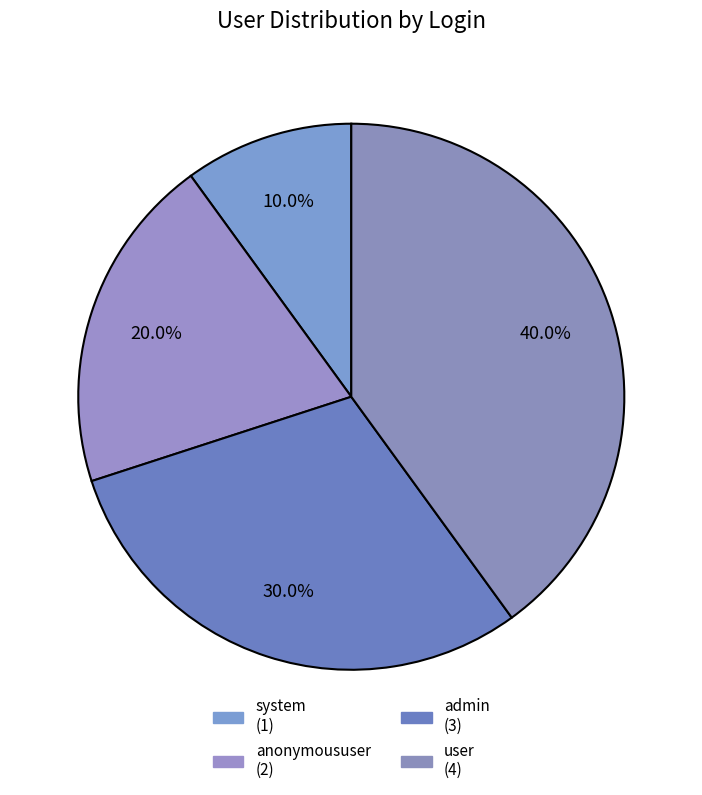

To the nearest percent, what is the combined percentage of user and admin?

70%